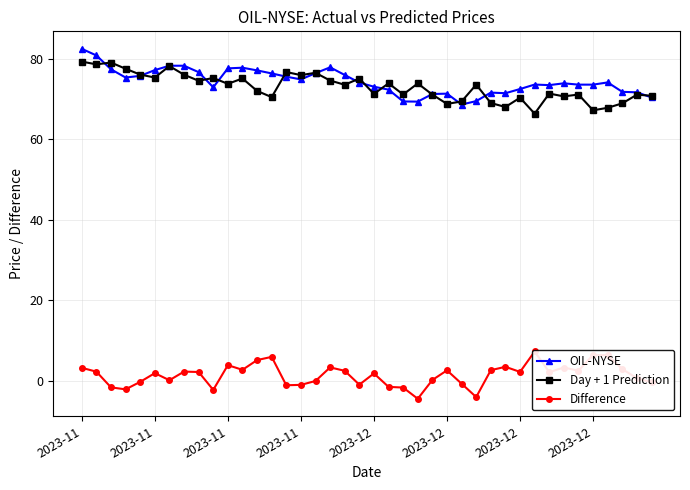

What is the minimum value shown in the chart?

-4.5